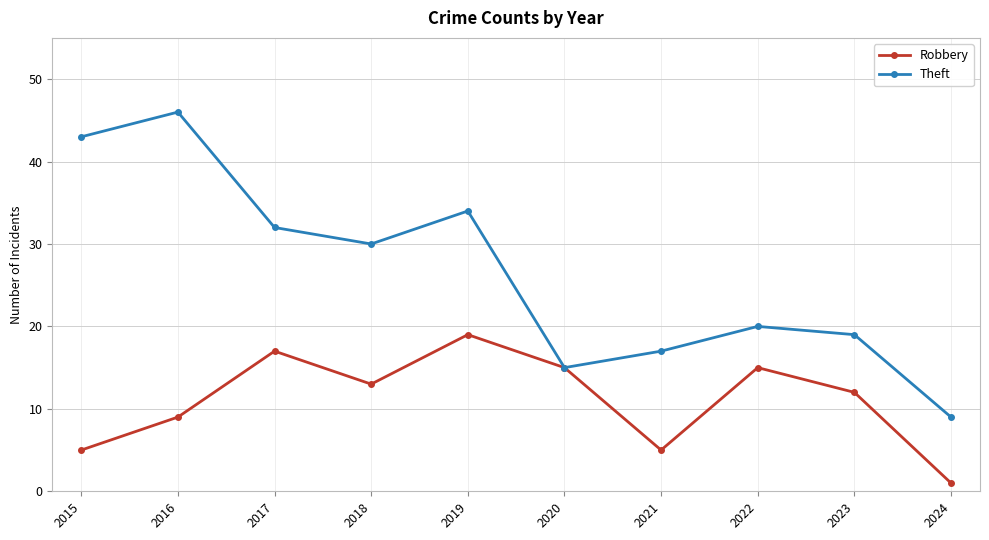

Which category has the lowest value in the Theft series?

2024